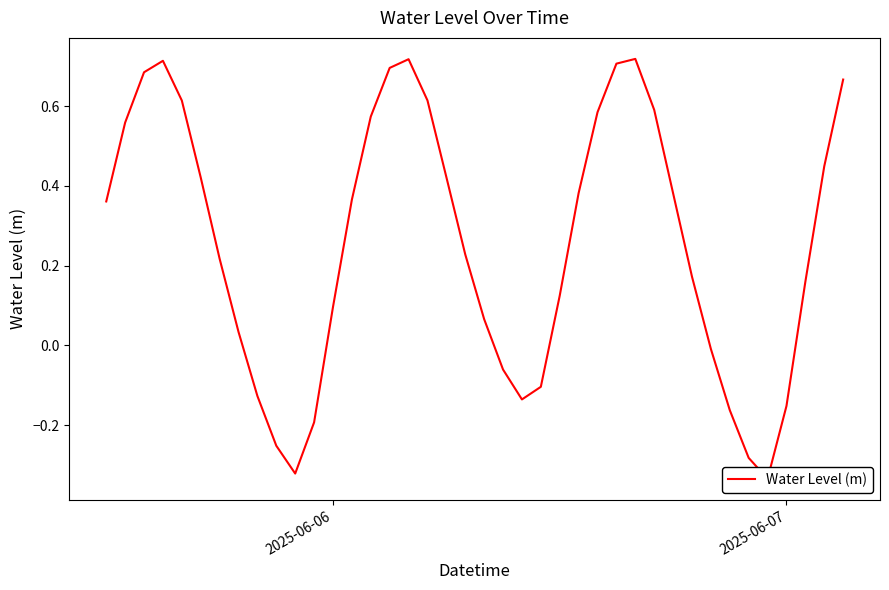

What is the minimum value shown in the chart?

-0.3